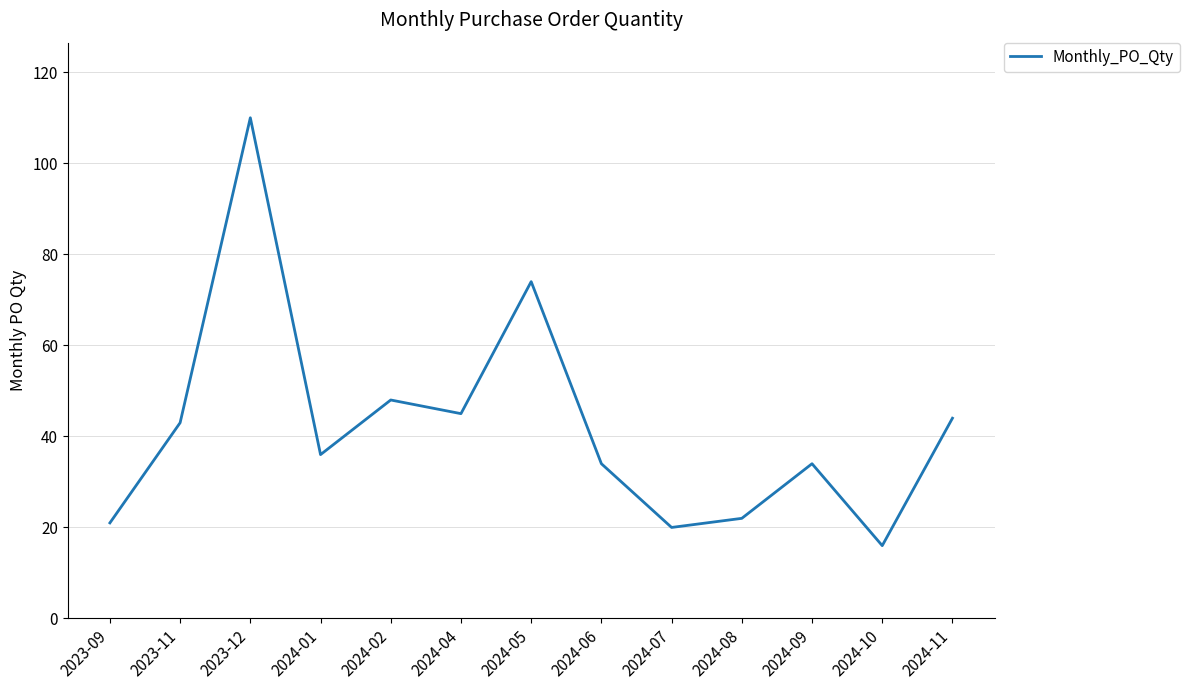

Which category has the lowest value across all series?

2024-10